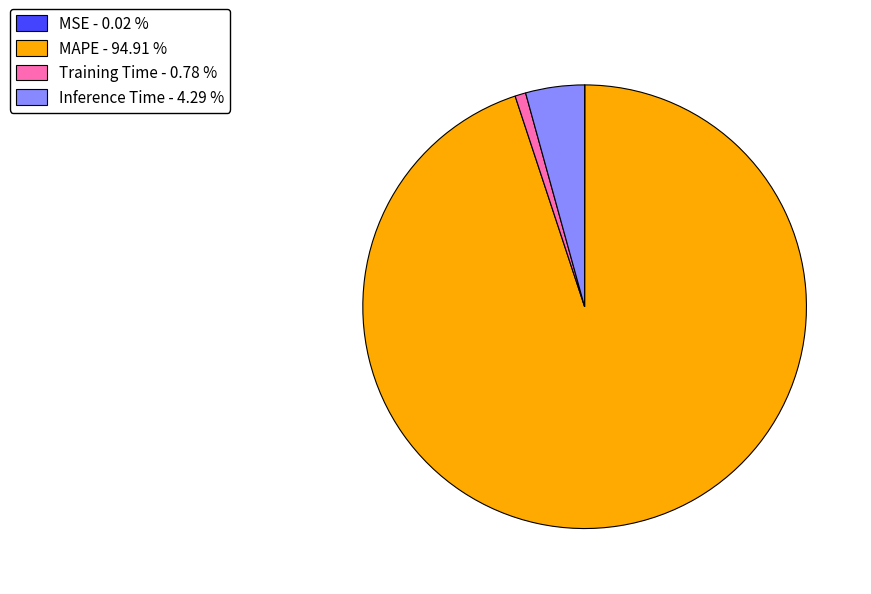

Is there any slice that represents more than half of the pie?

Yes